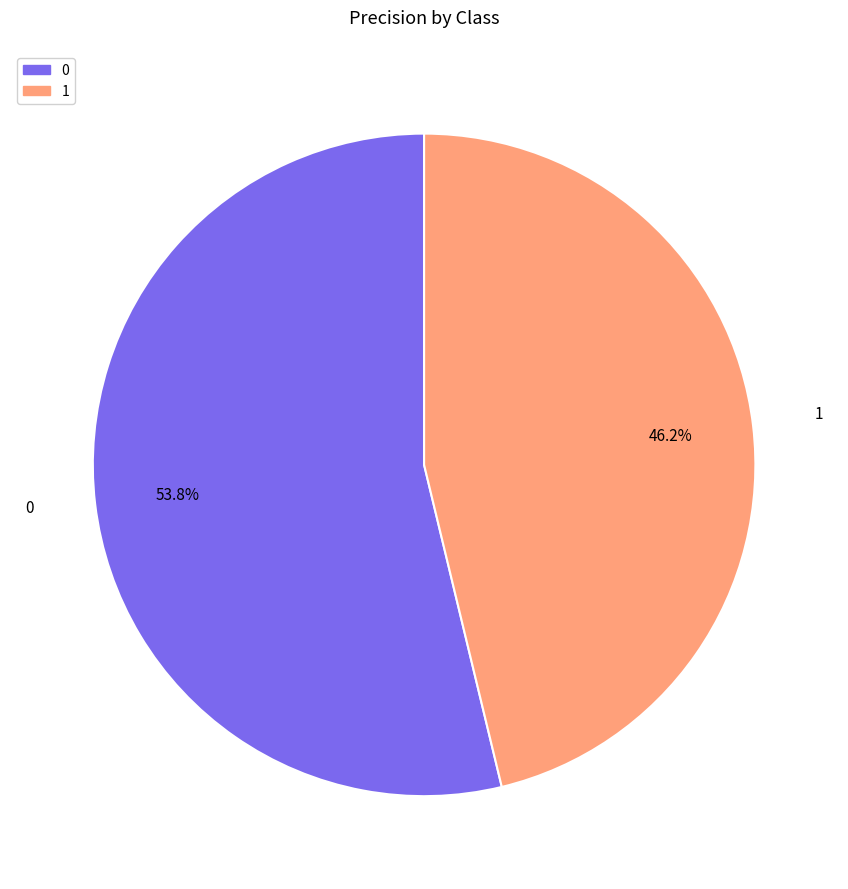

Is it true that 0 is 48% of the pie?

False